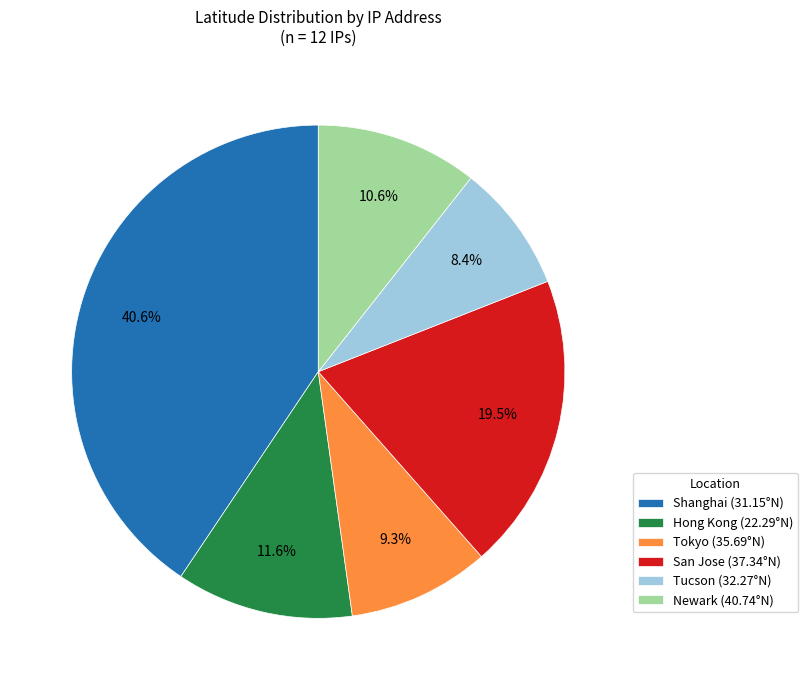

Combined, what portion of the pie is San Jose (37.34°N) and Hong Kong (22.29°N)?

31.1%